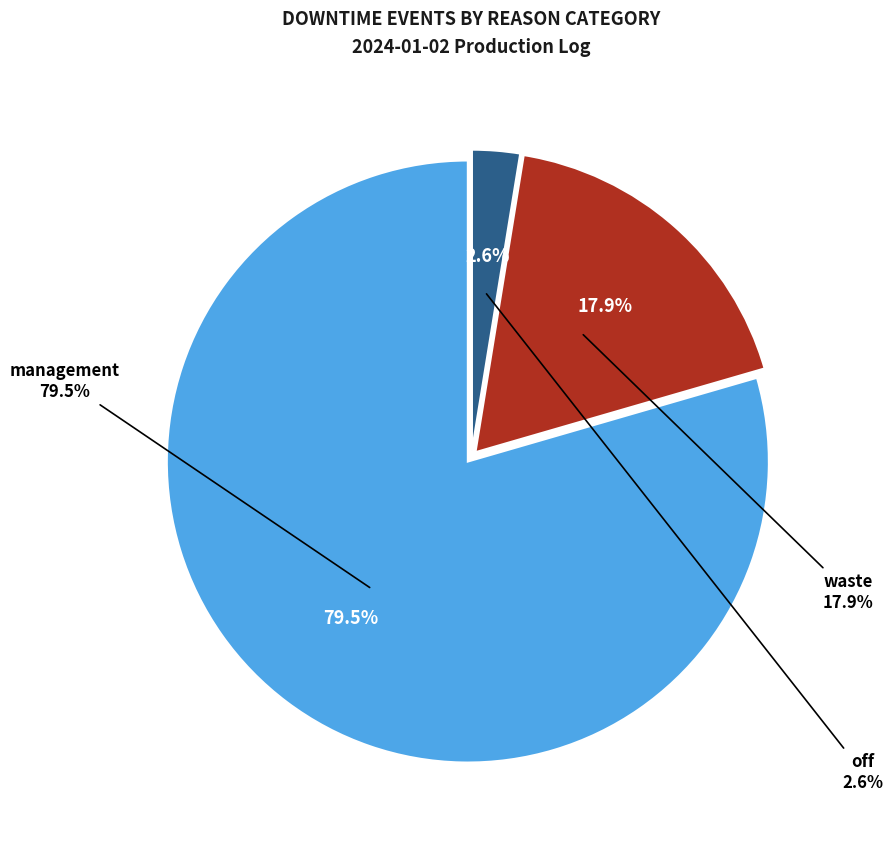

To the nearest percent, what is the combined percentage of management and waste?

97%